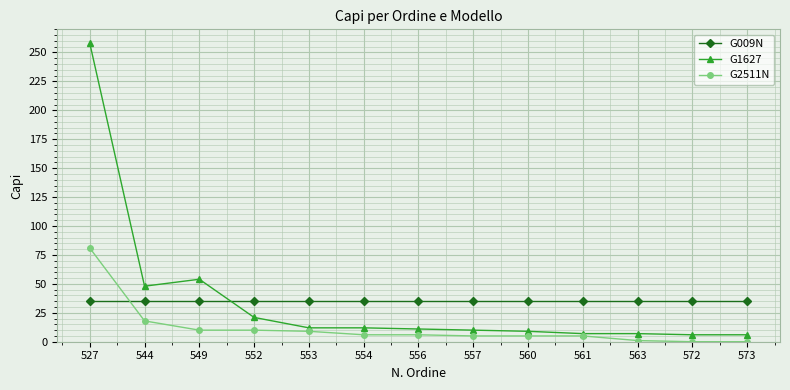

What is the minimum value for G1627?

6